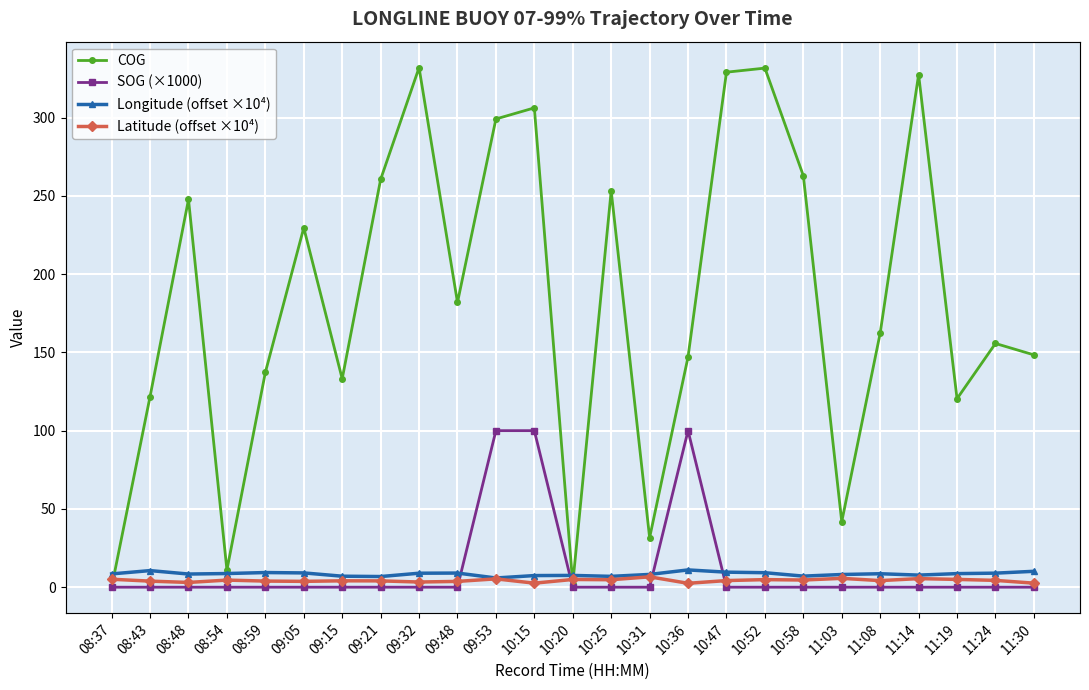

Is the value of COG at 11:03 greater than the value of Latitude (offset ×10⁴) at 08:48?

Yes